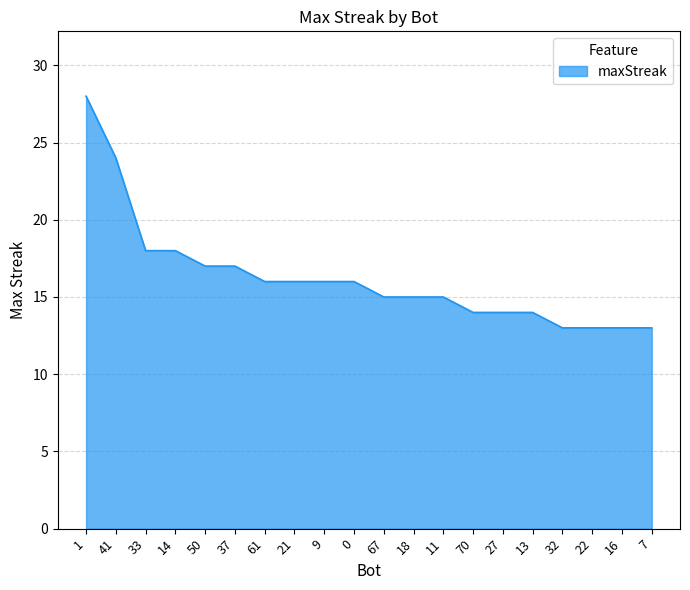

What is the difference between the maximum and minimum values?

15